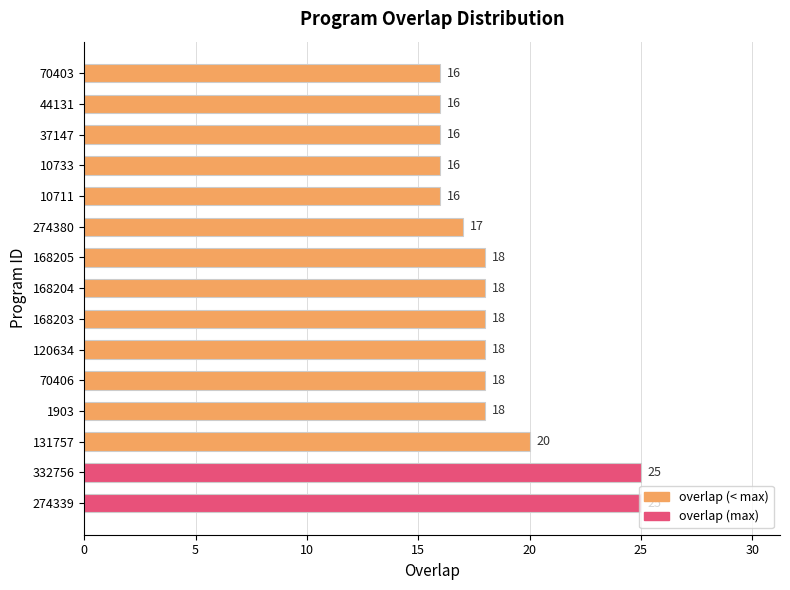

What is the difference between the maximum and minimum values?

9